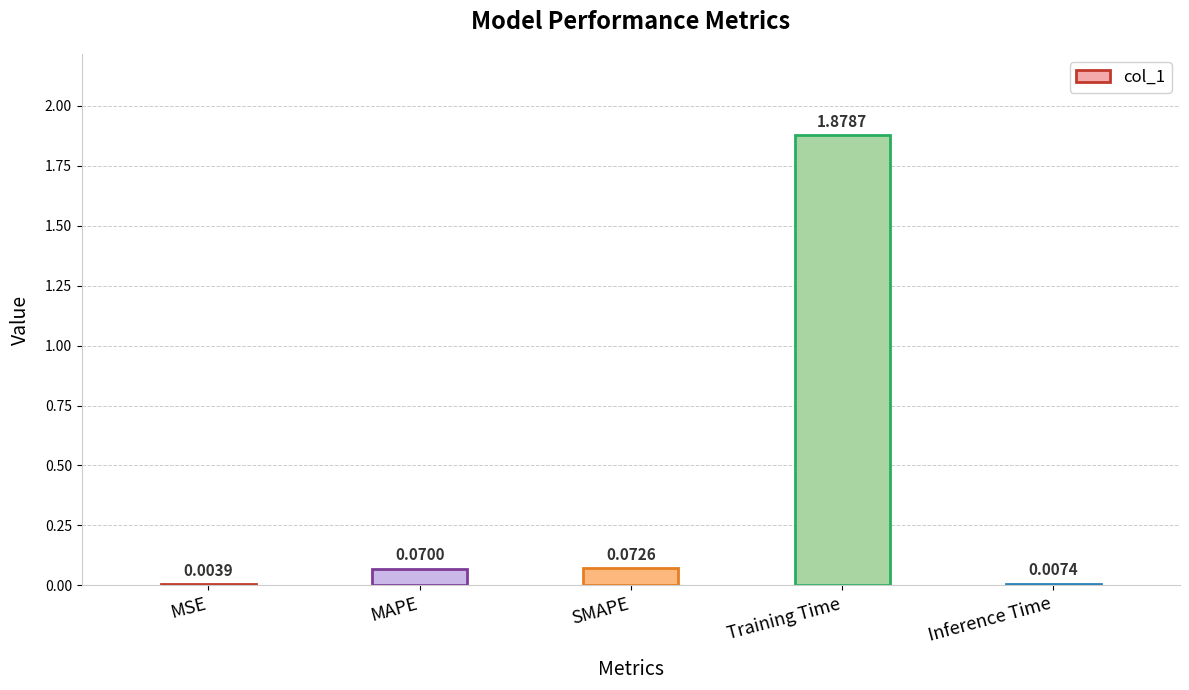

What is the sum of the values at Training Time and SMAPE?

2.0